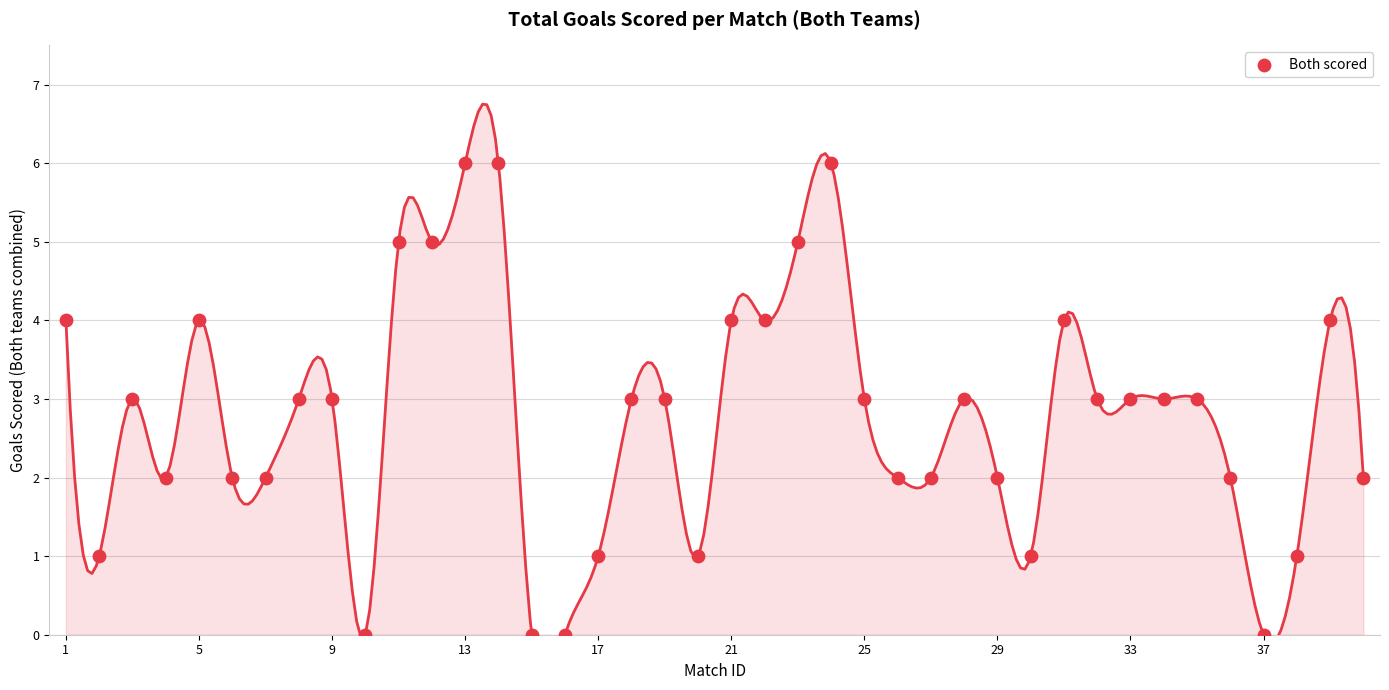

What is the range of Y values (max minus min)?

6